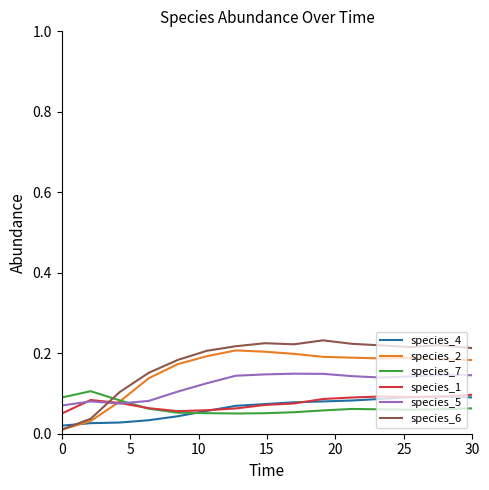

True or false: species_4 and species_5 intersect in this chart.

False